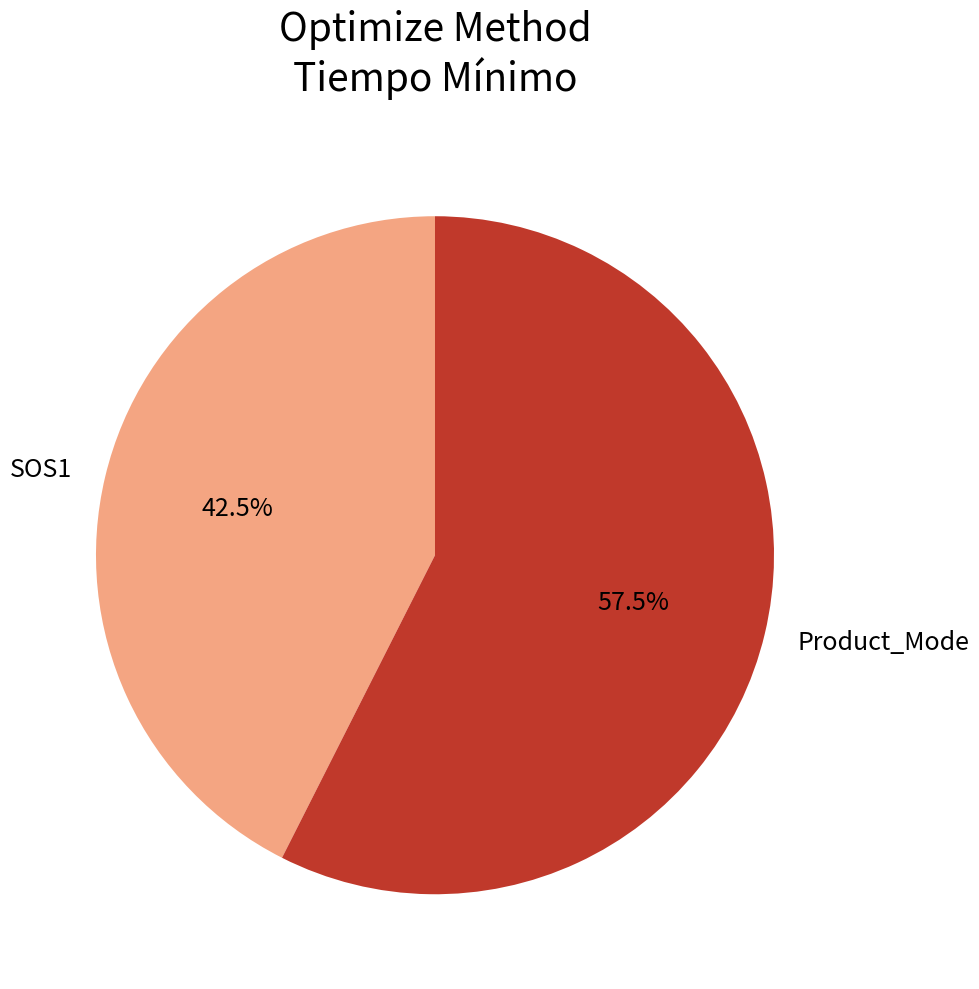

Which has a higher value, SOS1 or Product_Mode?

Product_Mode